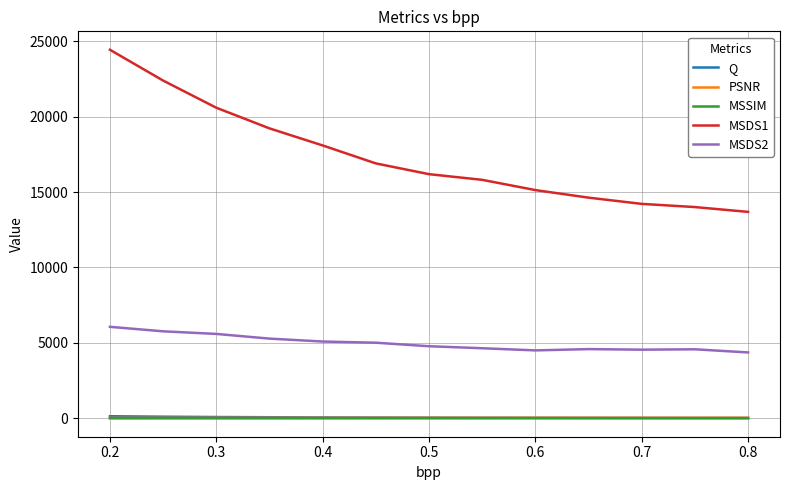

True or false: MSDS1 has more than 2 interior local peaks.

False